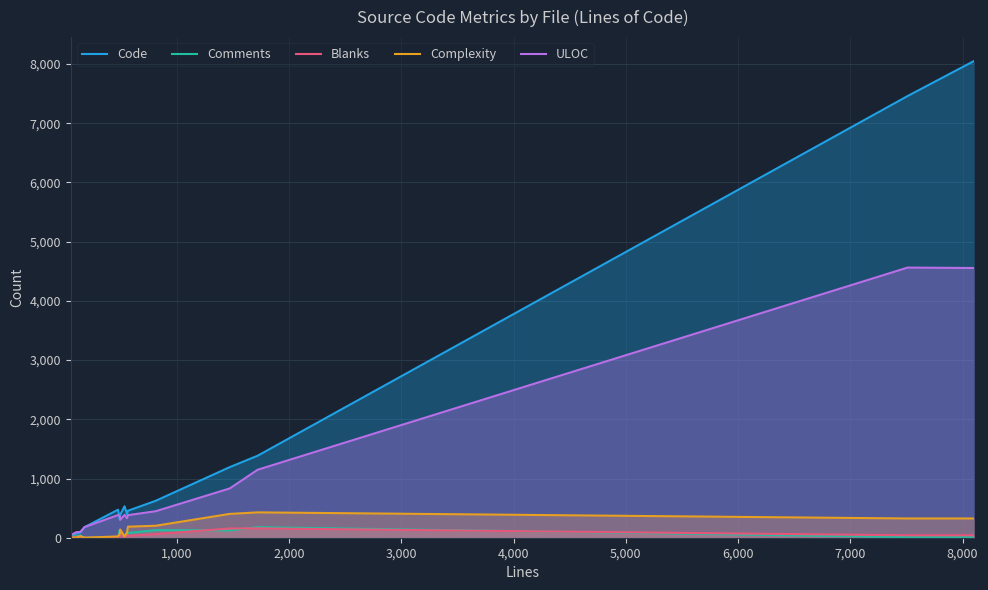

How many interior local valleys does the Code series have?

2